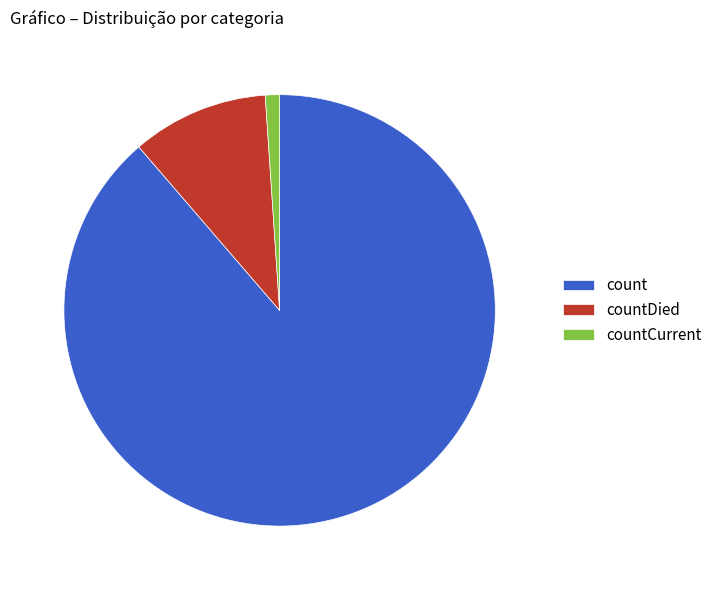

The countDied slice represents 10% of the pie. True or false?

True